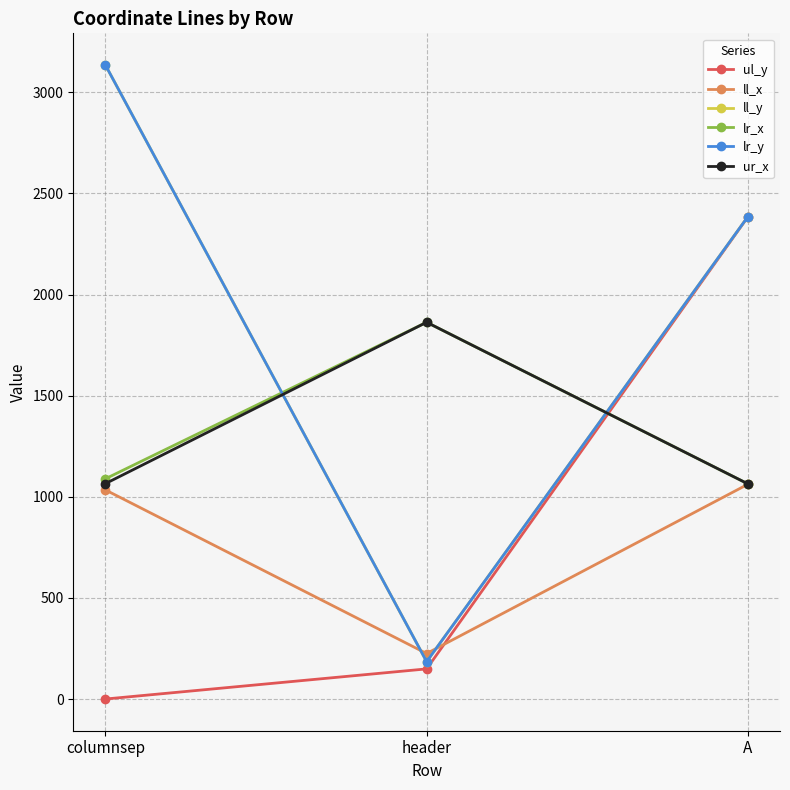

How many lines are shown in the chart?

6